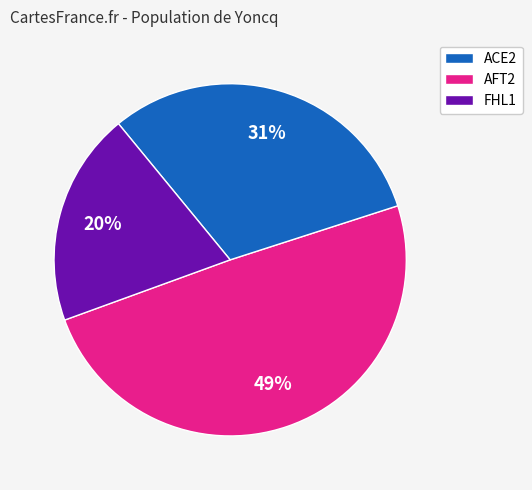

Count the number of slices in the pie.

3